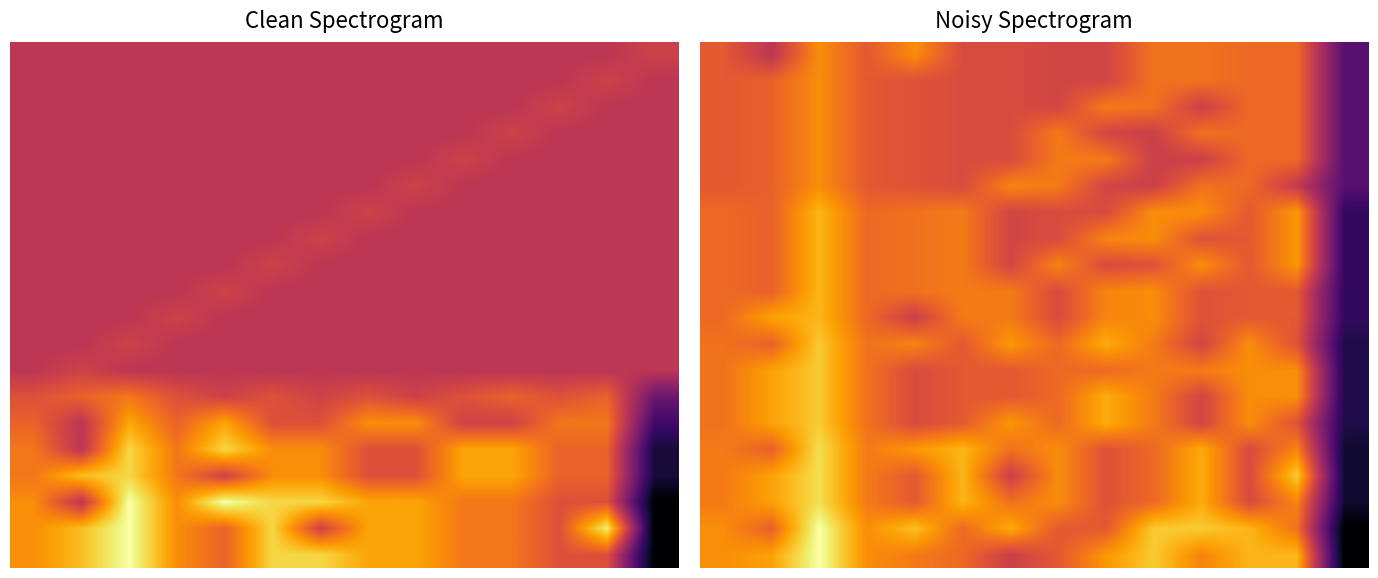

What is the total value across all series at 7?

13.0